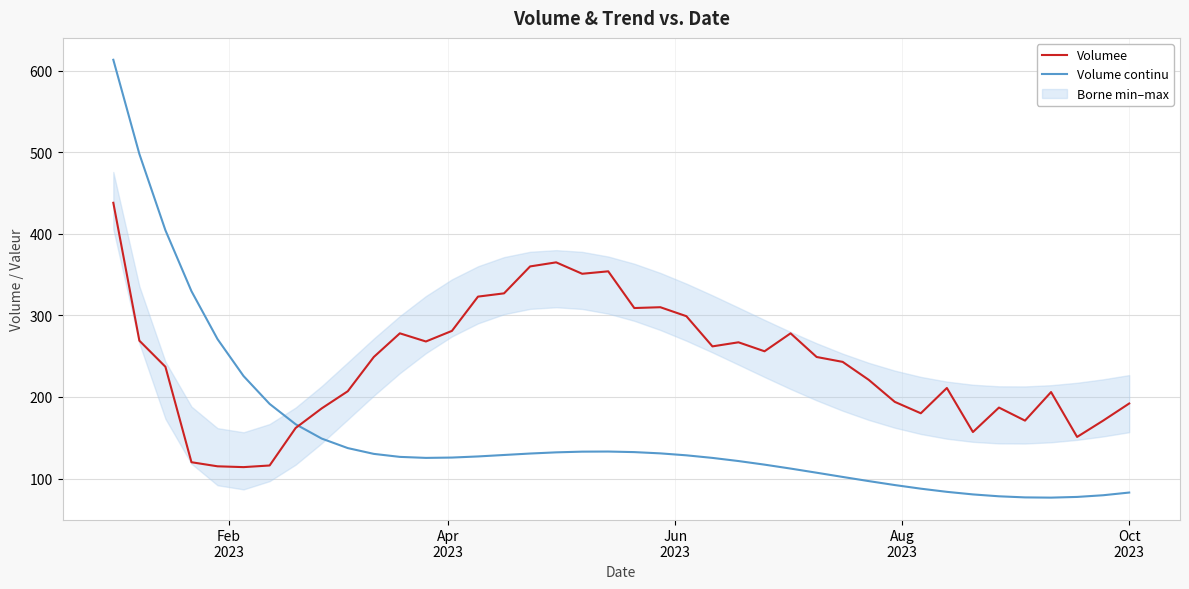

What is the lowest value of the Volumee series?

114.0